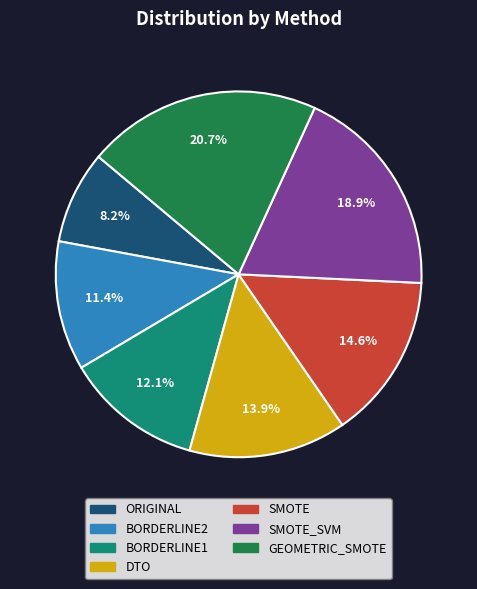

Is there any slice that represents more than half of the pie?

No